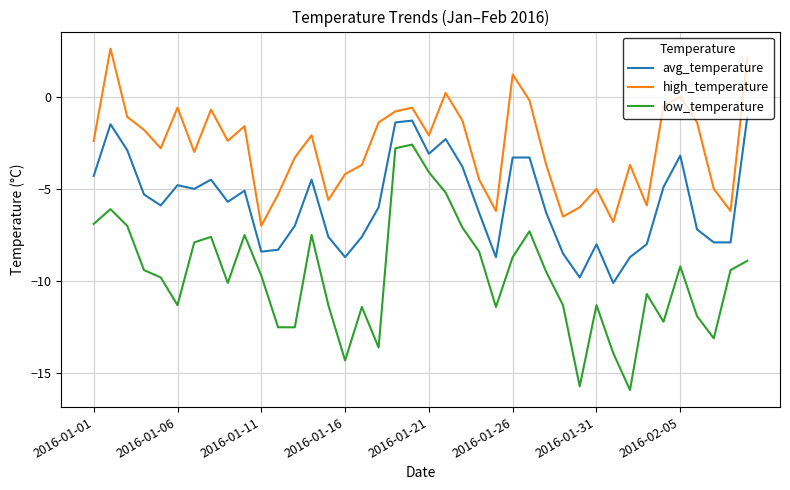

True or false: low_temperature and avg_temperature intersect in this chart.

False